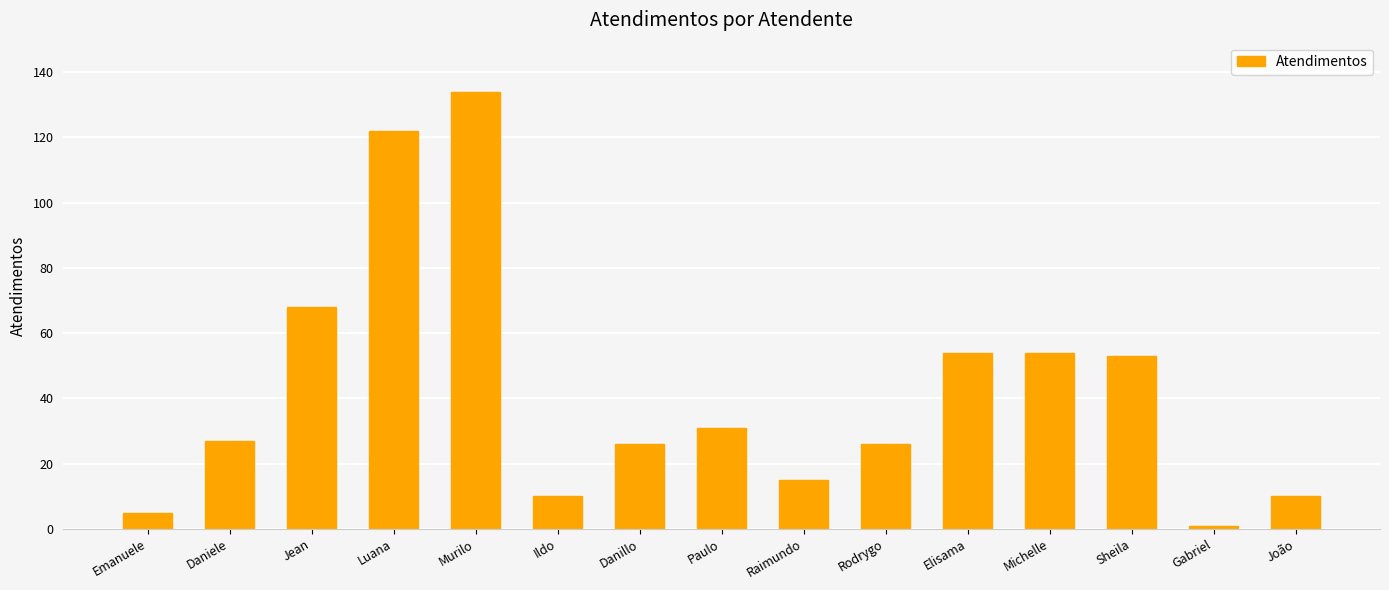

Is it true that the value at Luana is 122?

True